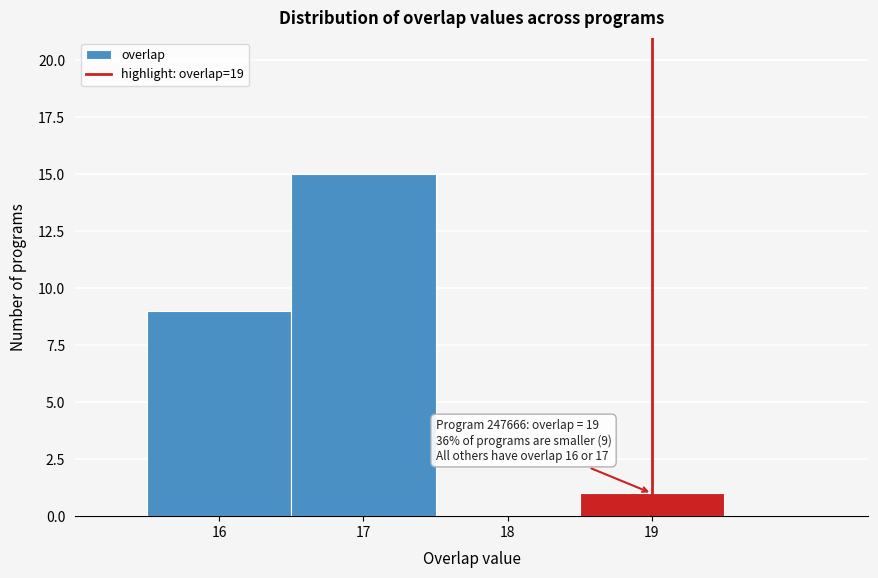

Over which range of the x-axis is the bar tallest?

16.5 to 17.5